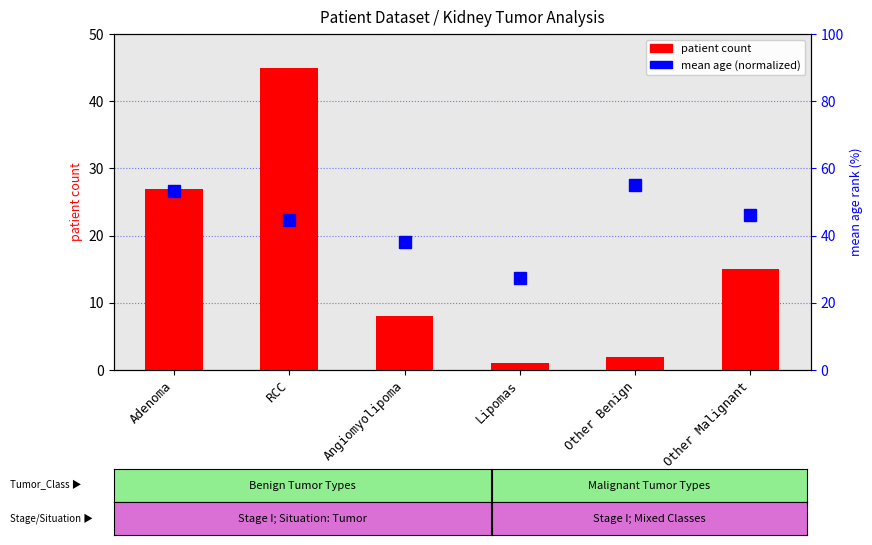

At how many categories does at least one series exceed 40?

4